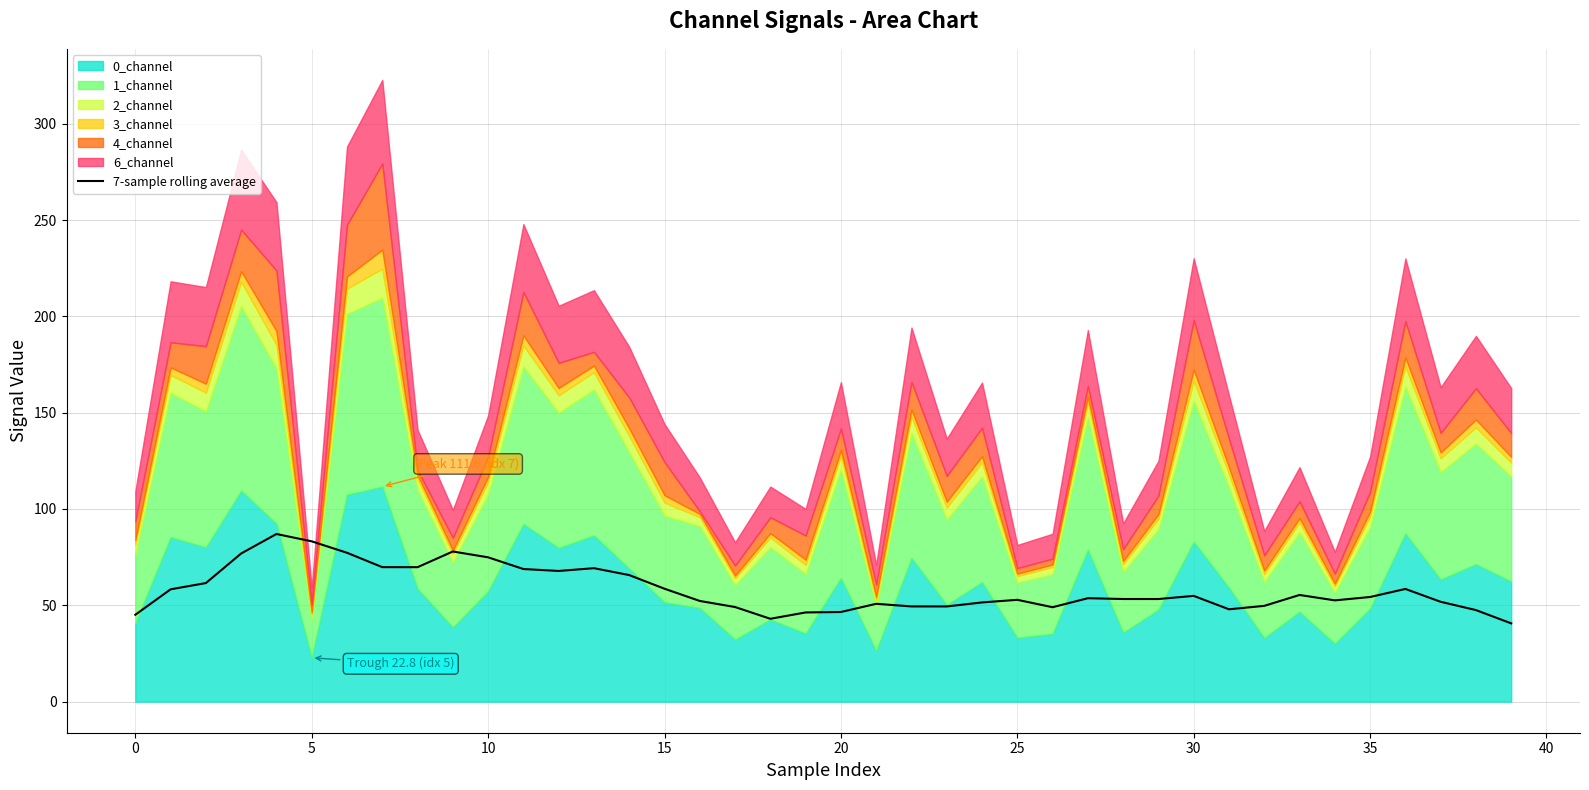

The chart shows a value of 46.3 at 19. True or false?

True